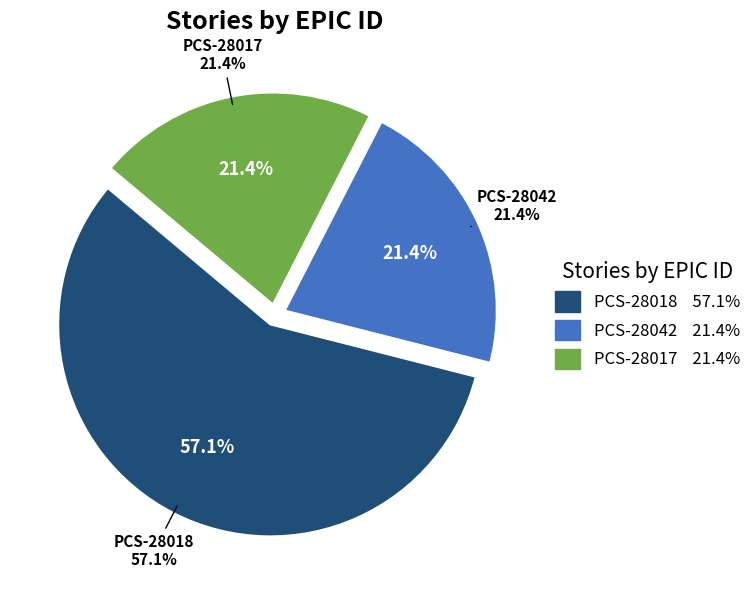

Which has a higher value, PCS-28042 or PCS-28018?

PCS-28018